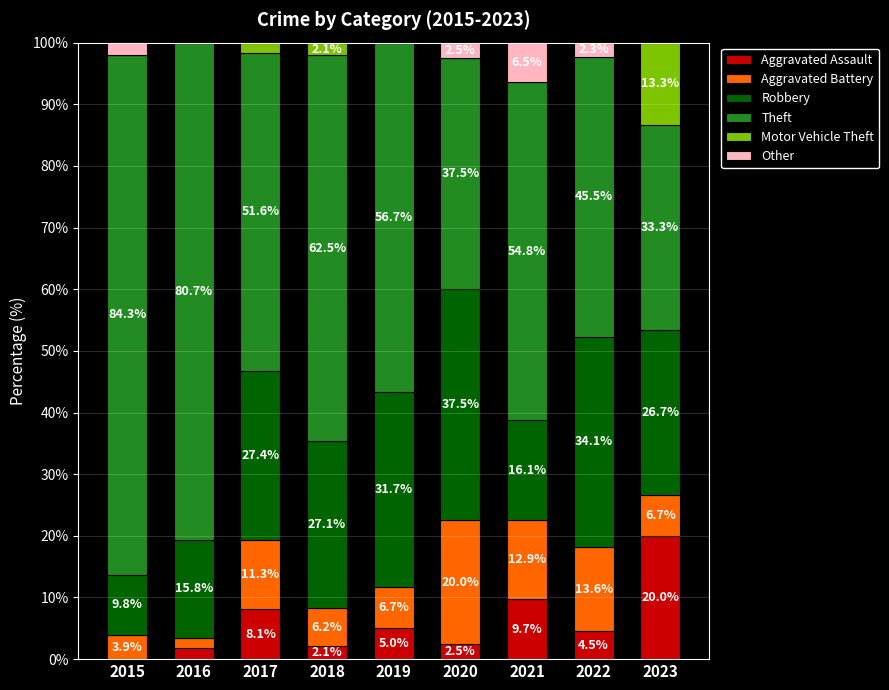

At which label does Aggravated Assault reach its peak?

2023